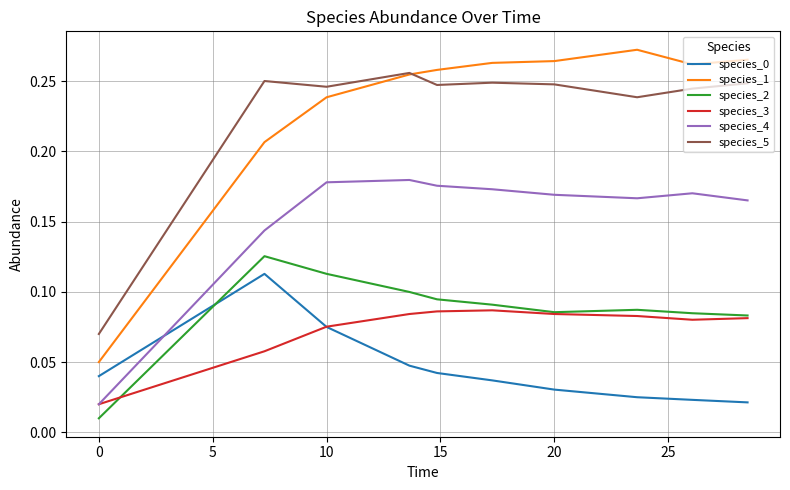

Which series has the widest spread of values?

species_1